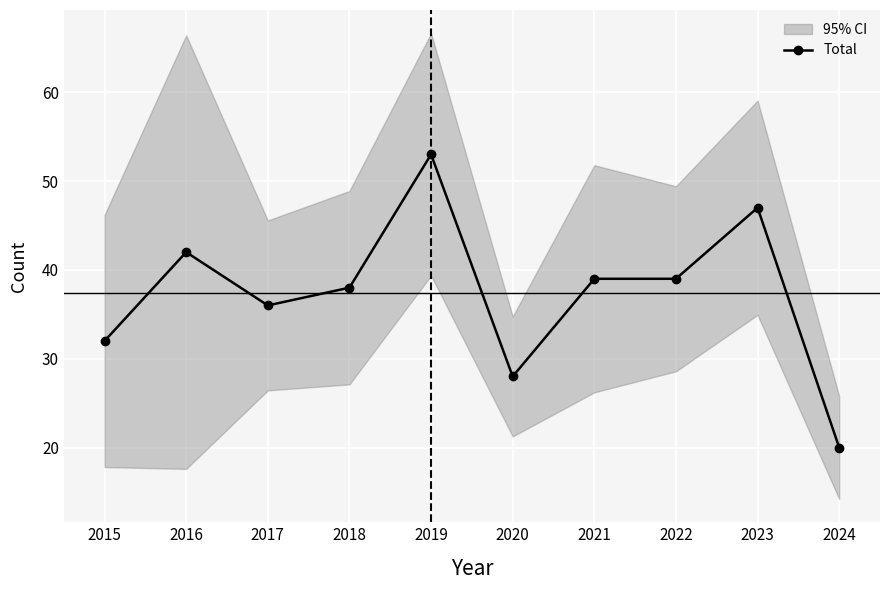

Is it true that the value at 2019 is 53?

True